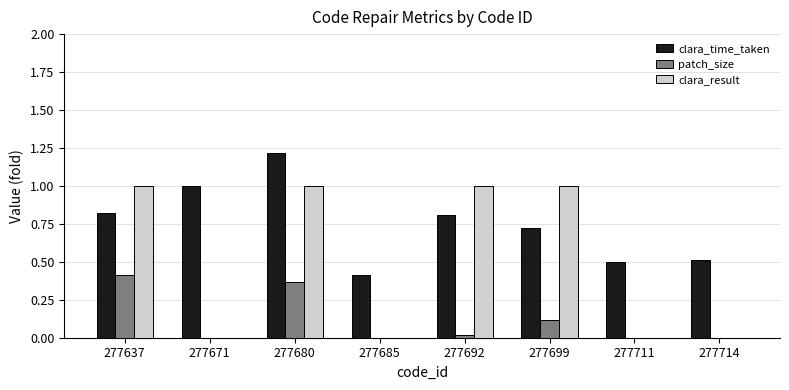

Are the bars grouped side by side (vs. stacked)?

Yes